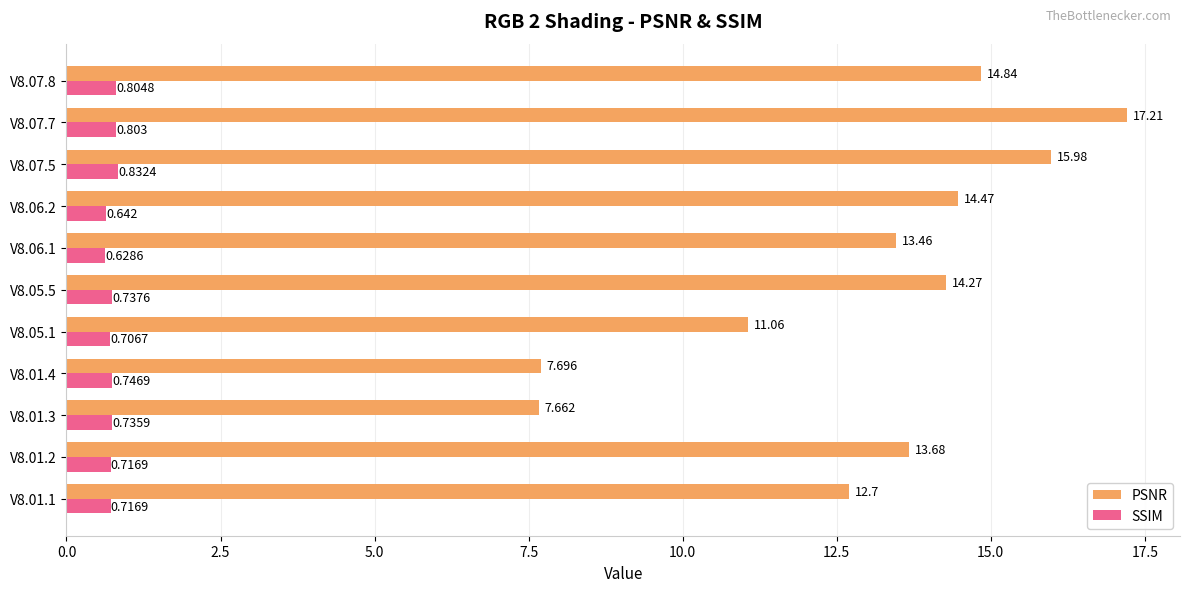

List the series in order of their overall mean, lowest first.

SSIM, PSNR